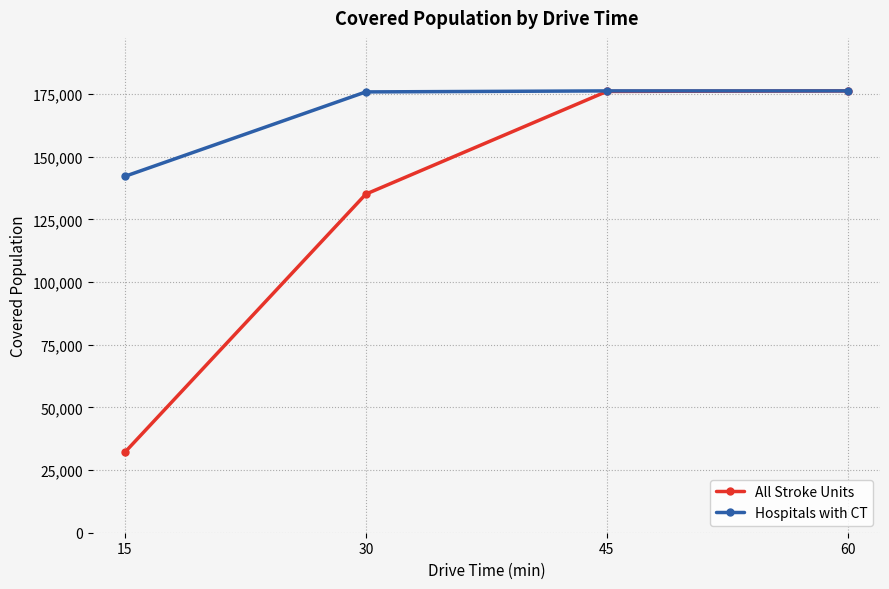

How many data points does each series have?

4